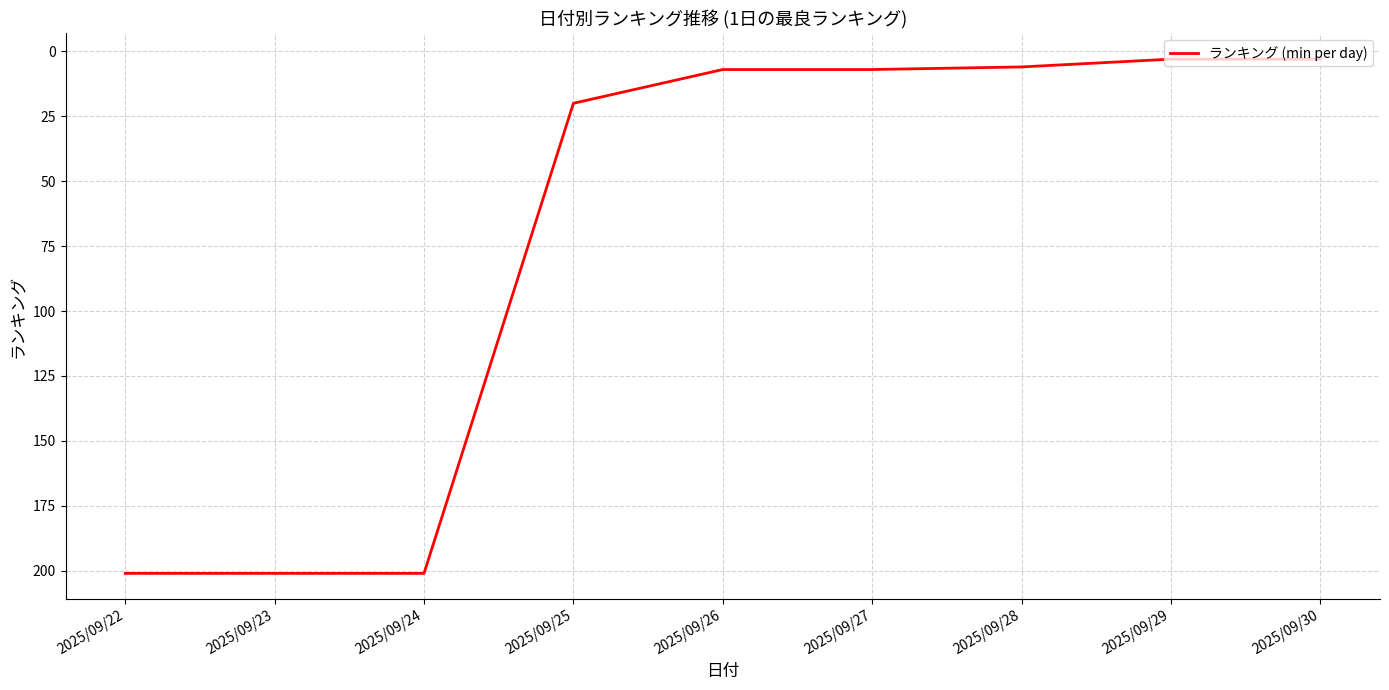

What is the maximum value shown in the chart?

201